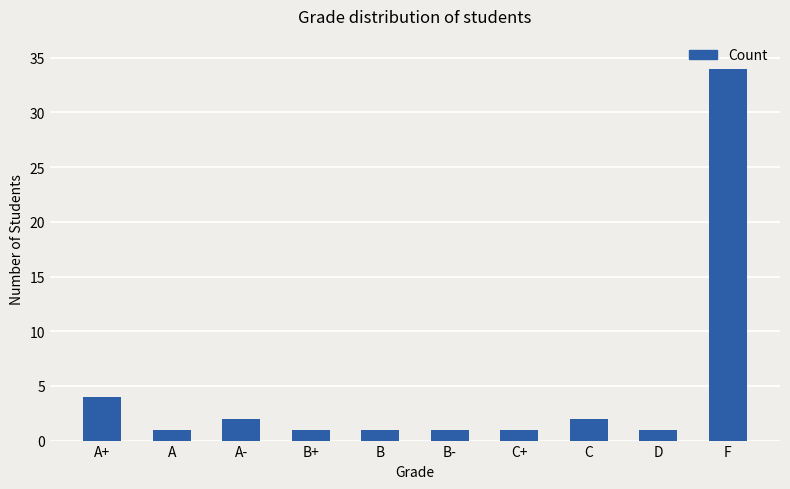

Is it true that the value at C is 2?

True